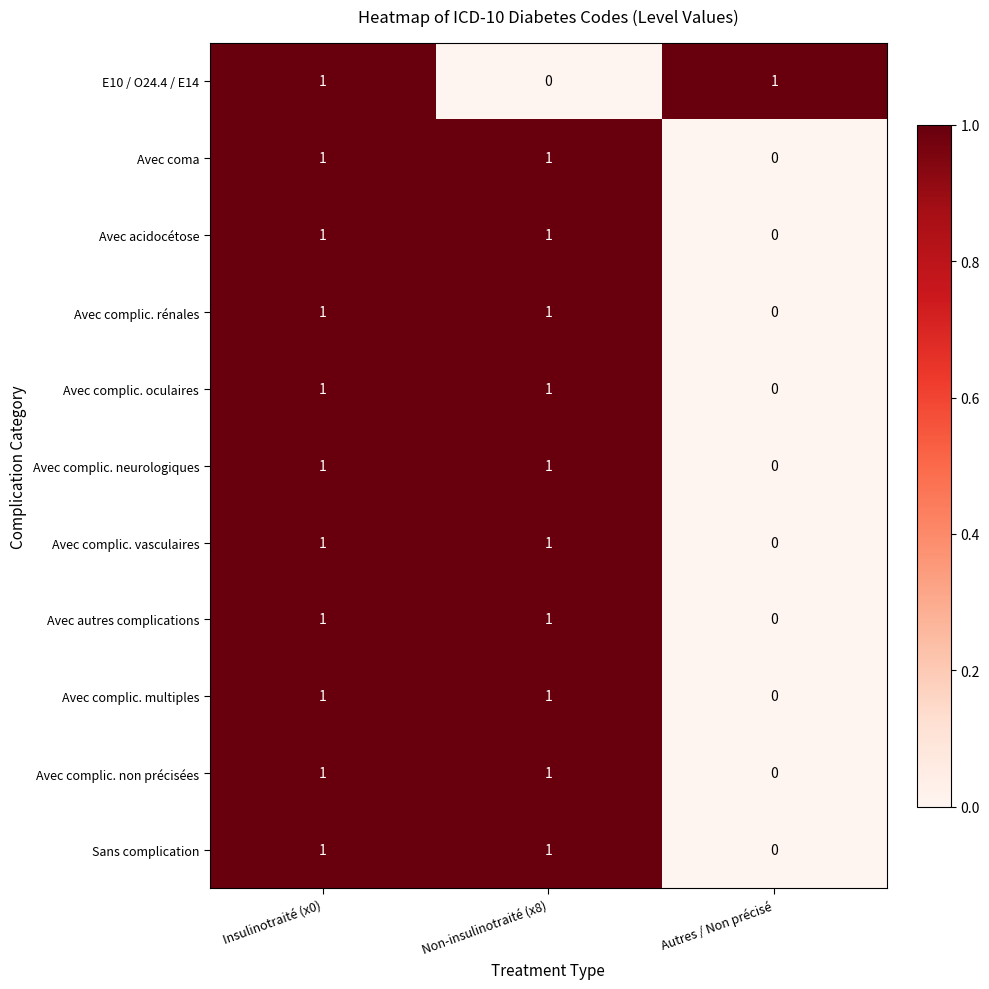

At how many categories does at least one series exceed 0?

3